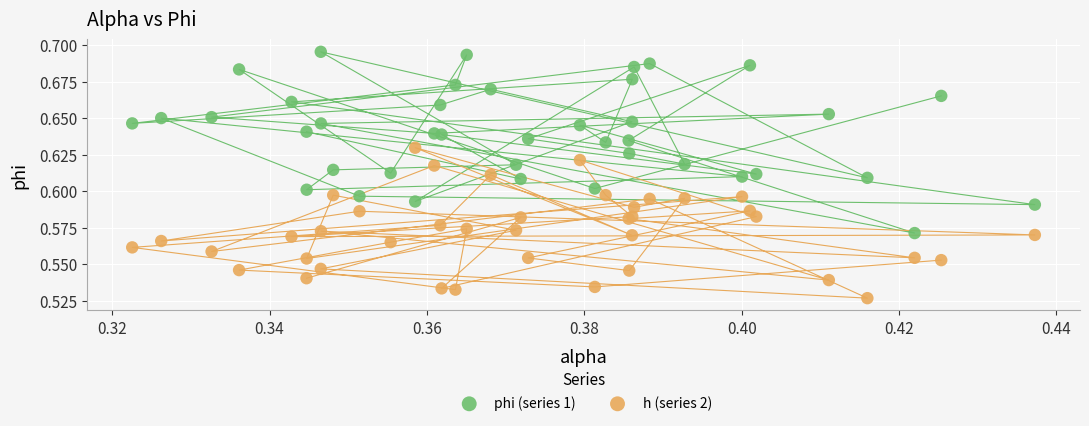

Which series has the widest spread of Y values?

phi (series 1)